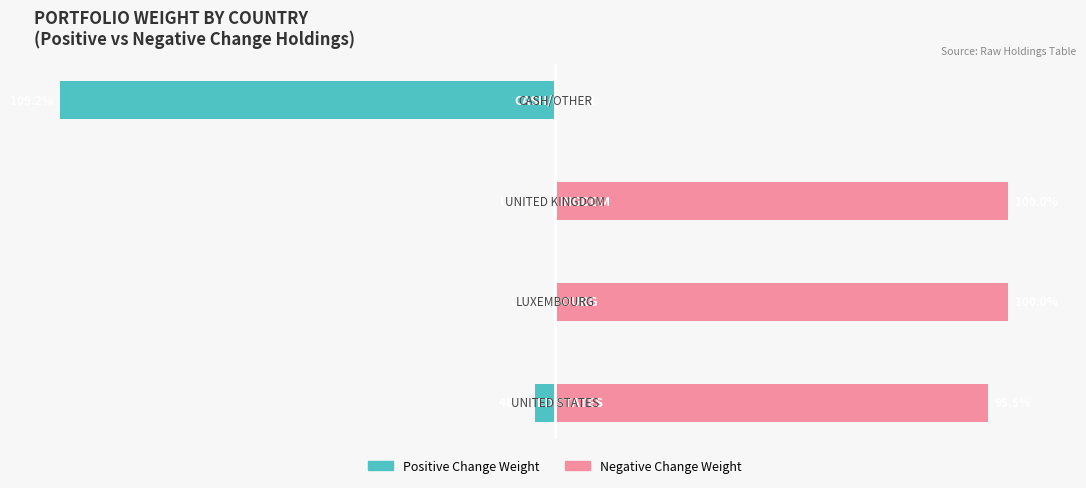

The value of Positive Change Weight at −50 is 0.0. True or false?

True